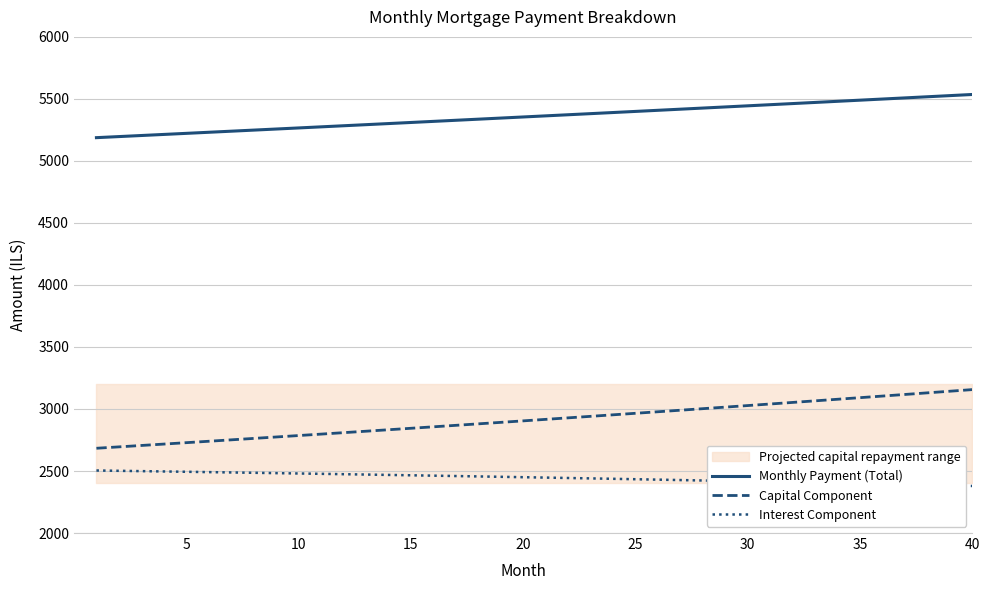

Which series has the widest spread of values?

Capital Component